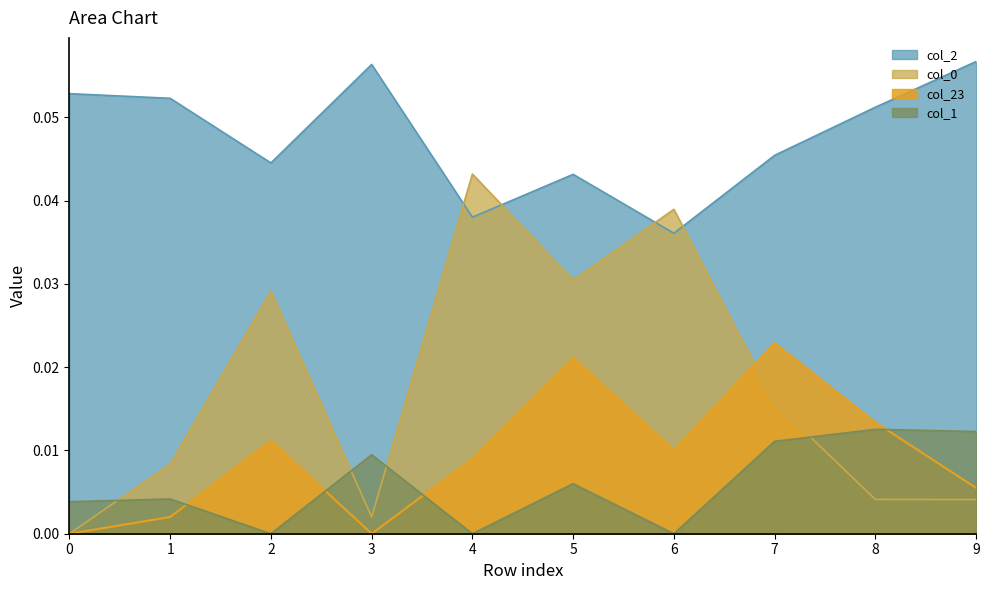

Is it true that col_2 line equals 0.1 at 9?

True